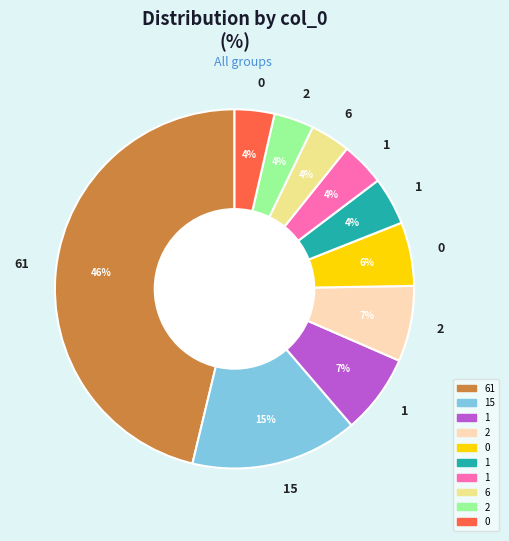

Is there a majority slice in this chart?

No